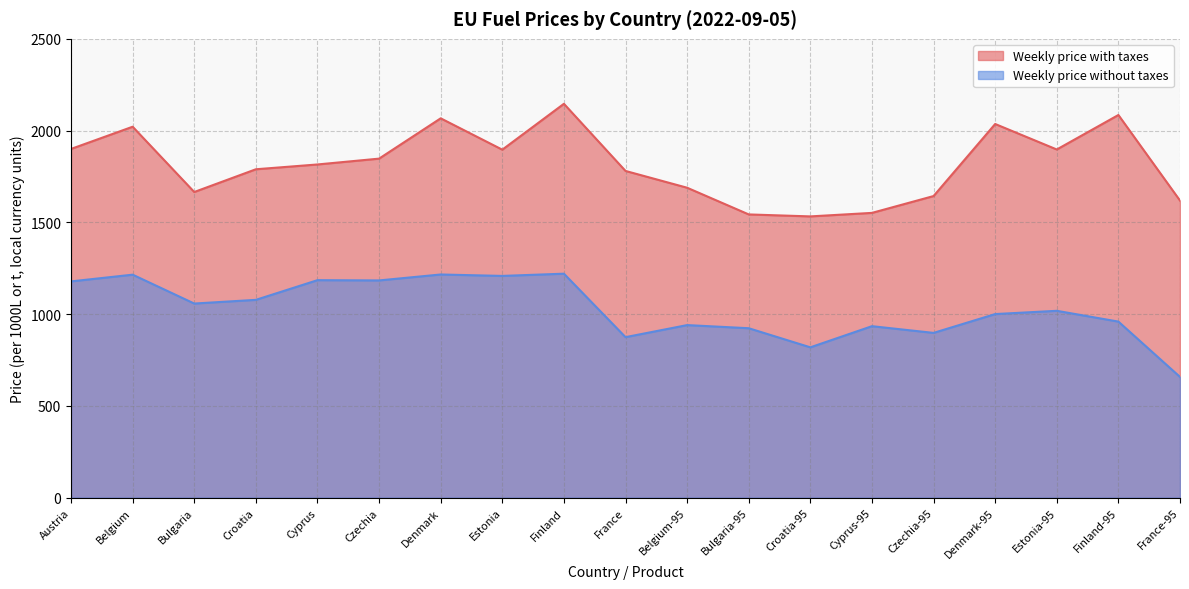

Reading left to right, what are all the values shown in this chart?

Weekly price with taxes: Austria=1900.0	Belgium=2021.1	Bulgaria=1665.3	Croatia=1789.2	Cyprus=1815.4	Czechia=1847.2	Denmark=2066.9	Estonia=1896.0	Finland=2146.0	France=1780.1	Belgium-95=1688.6	Bulgaria-95=1543.1	Croatia-95=1532.3	Cyprus-95=1551.5	Czechia-95=1643.2	Denmark-95=2035.9	Estonia-95=1897.0	Finland-95=2085.0	France-95=1618.6
Weekly price without taxes: Austria=1178.2	Belgium=1214.8	Bulgaria=1057.5	Croatia=1077.5	Cyprus=1184.8	Czechia=1183.4	Denmark=1215.8	Estonia=1208.0	Finland=1220.1	France=874.3	Belgium-95=940.0	Bulgaria-95=922.9	Croatia-95=818.8	Cyprus-95=934.1	Czechia-95=897.5	Denmark-95=1000.1	Estonia-95=1017.8	Finland-95=959.0	France-95=657.5